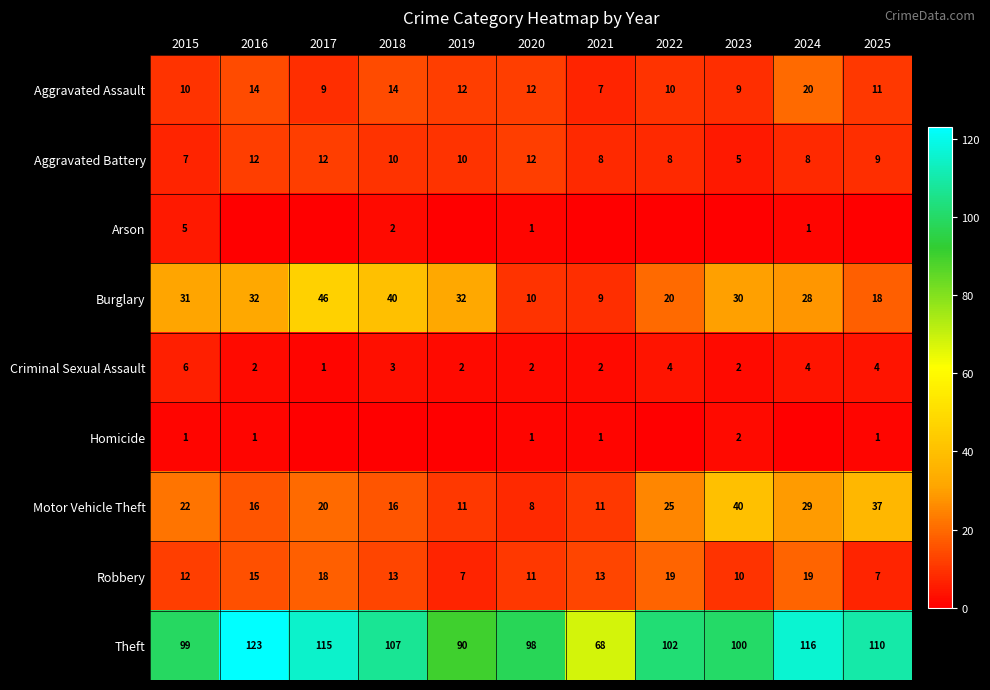

What is the average value of the Robbery series?

13